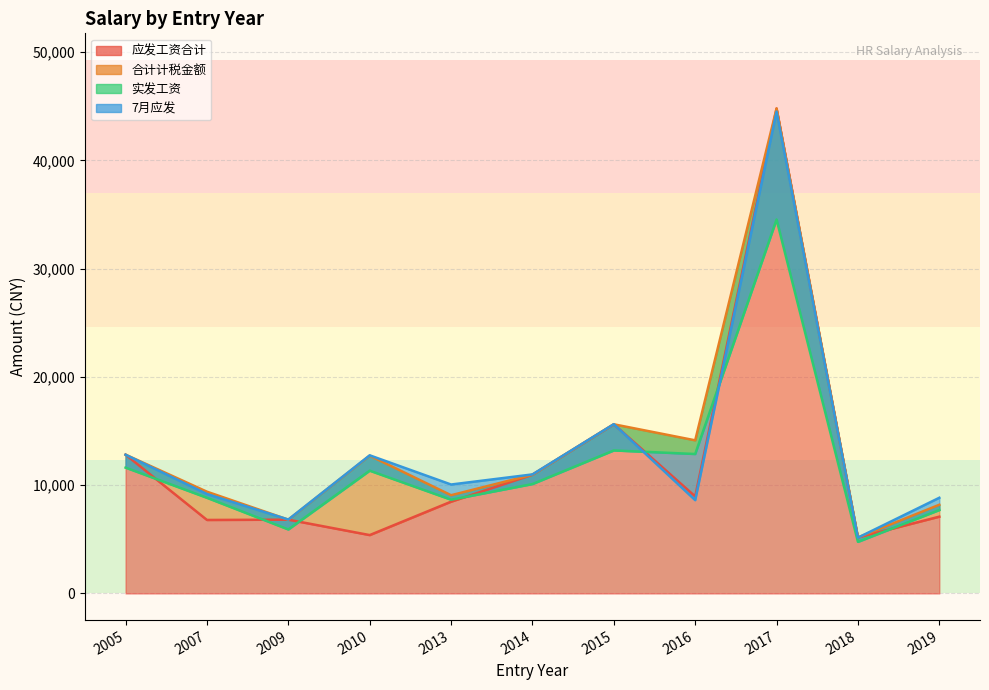

What are all the series names shown in the legend?

应发工资合计, 合计计税金额, 实发工资, 7月应发